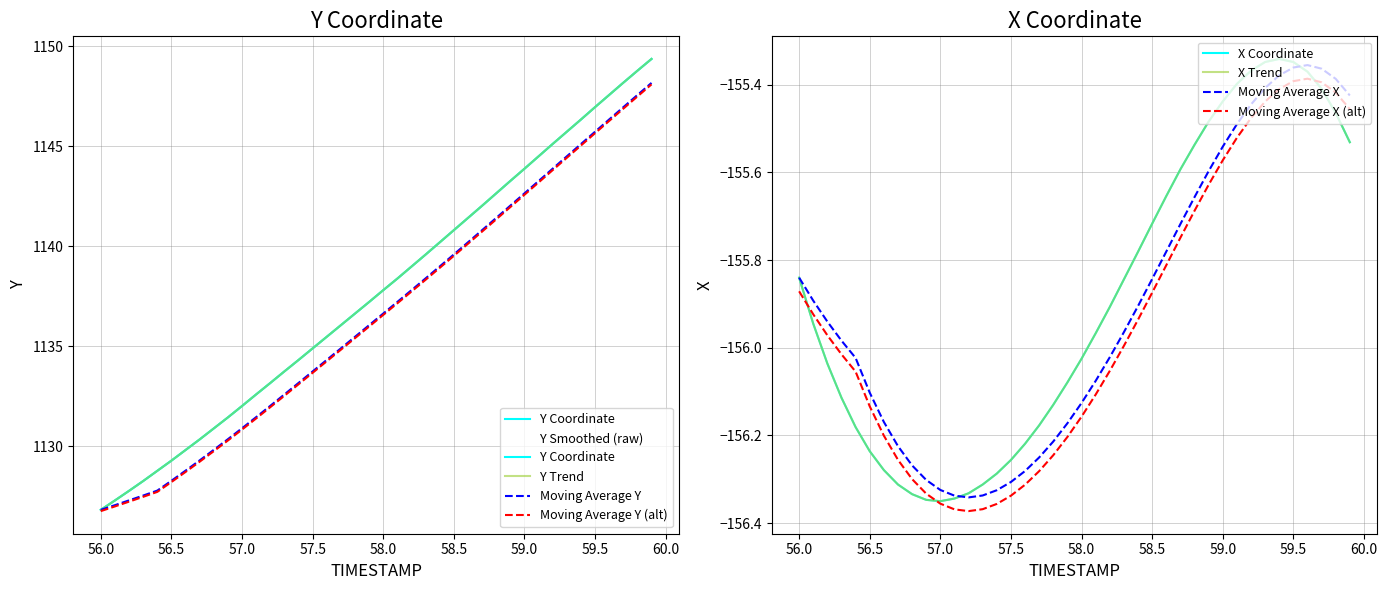

Which has a higher value, 58.3 or 59.3?

59.3